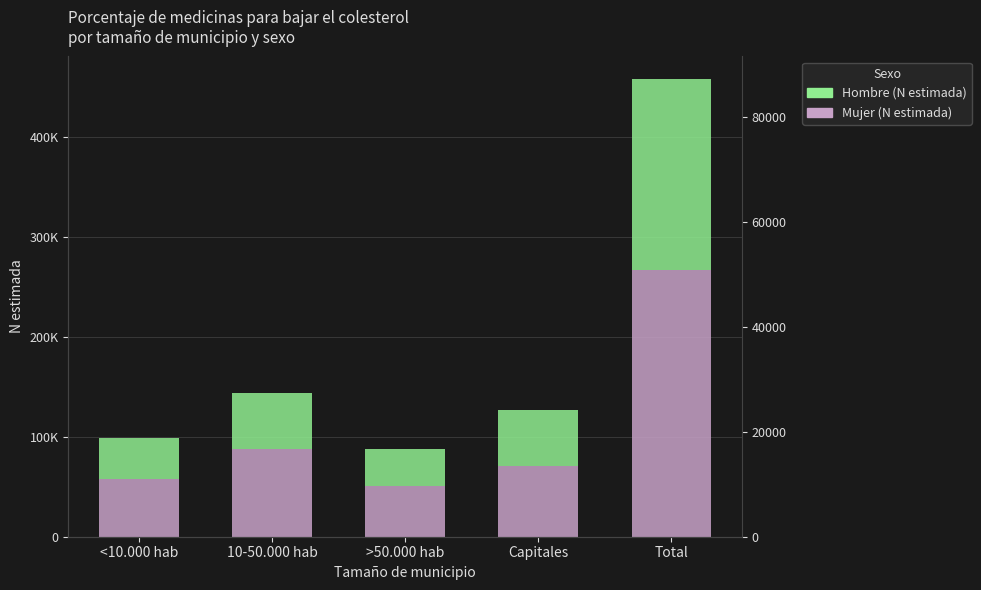

List the series in order of their peak value, lowest first.

Hombre (N estimada), Mujer (N estimada)